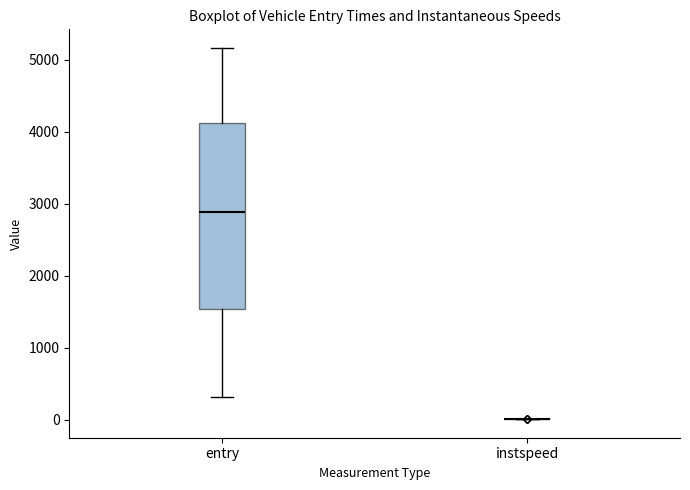

Reading left to right, read every box against the y-axis: the position of its median line, the range the box covers, and the ends of its whiskers. The values are not printed on the chart, so give them approximately, as read against the axis.

entry: median 2900, box 1500 to 4100, whiskers 300 to 5200
instspeed: box collapsed to a line at 0, whiskers 0 to 0